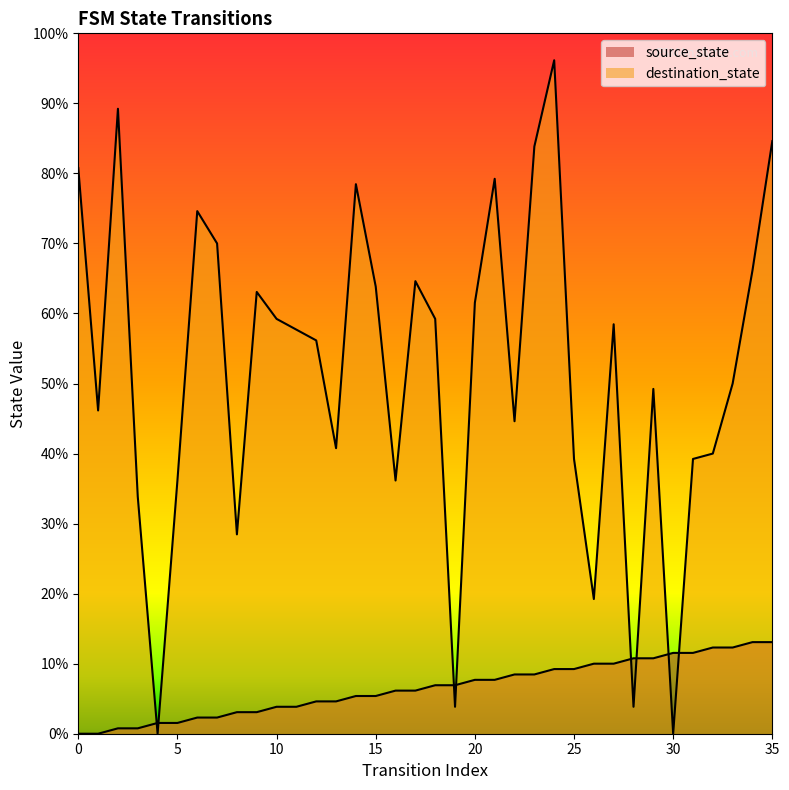

Does the chart display data point markers on the line(s)?

No